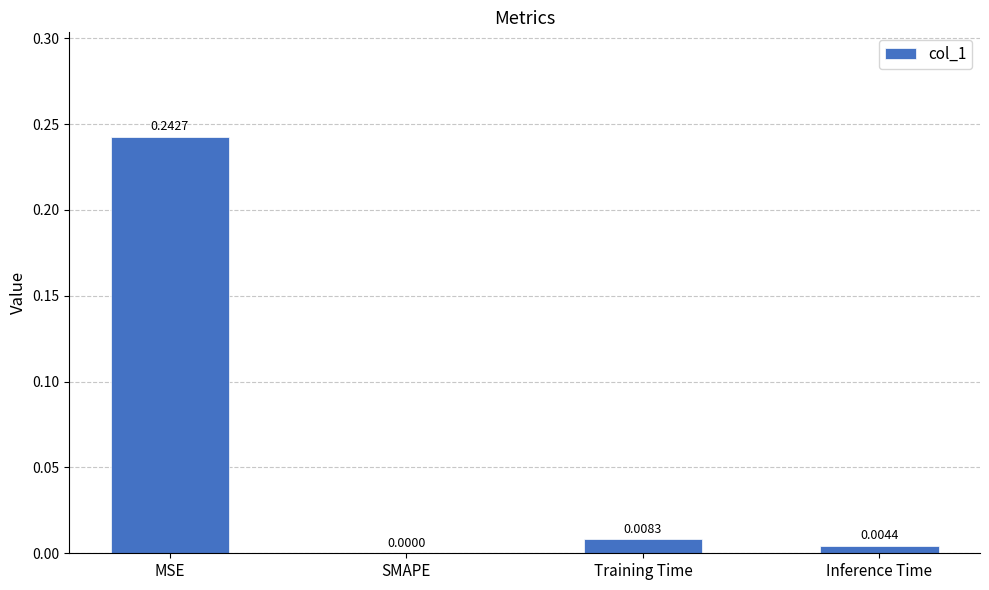

At which label is the value closest to 0?

SMAPE